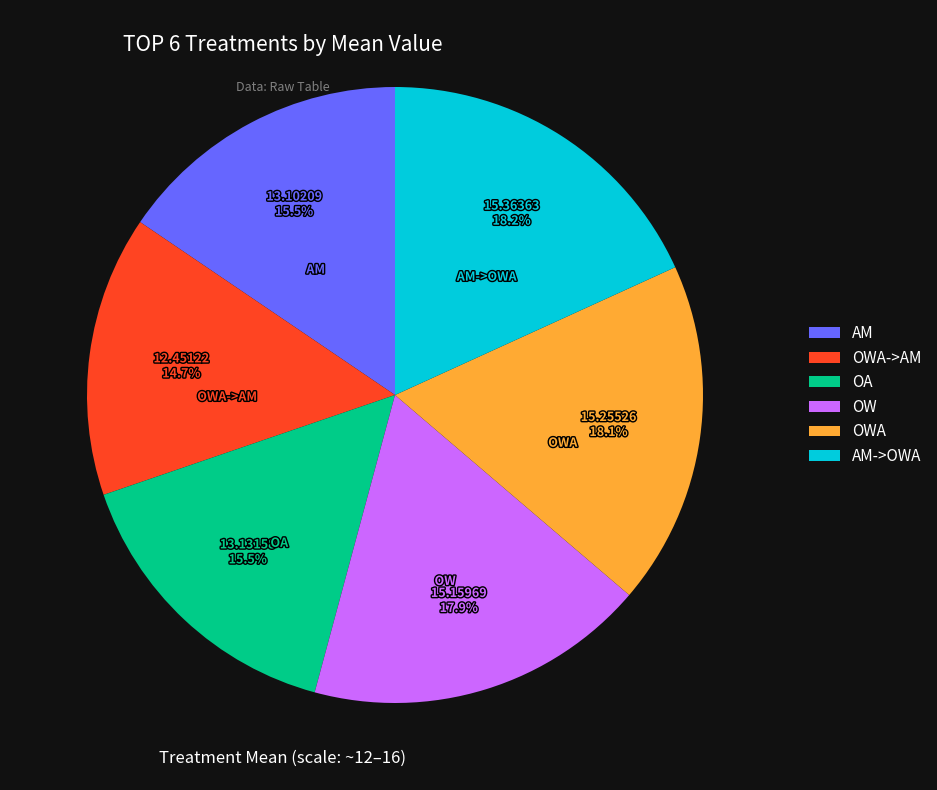

Is there any slice that represents more than half of the pie?

No